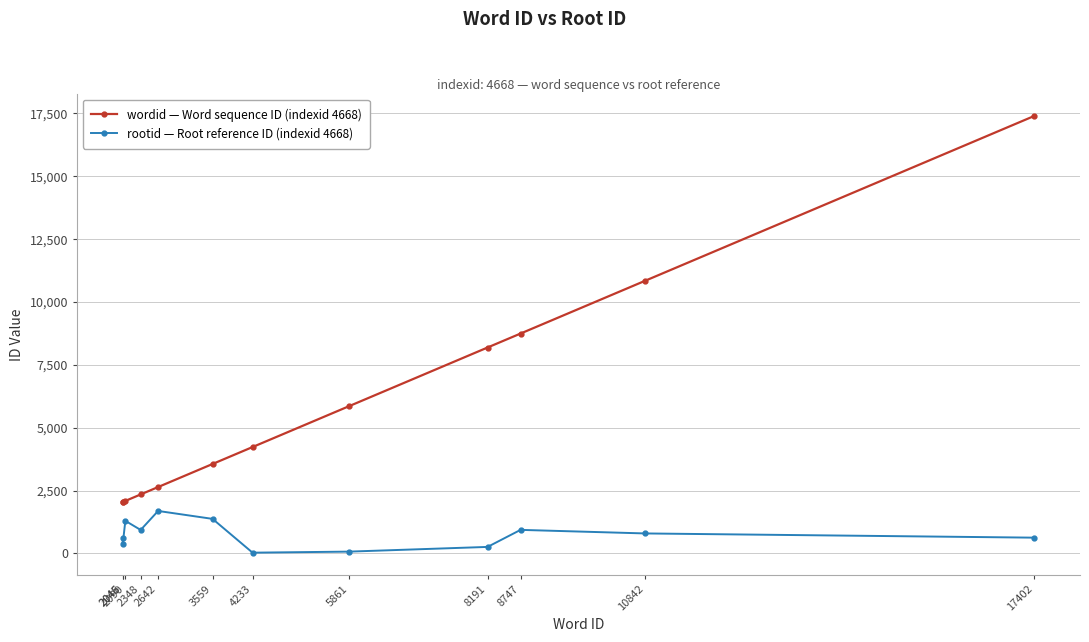

Which series has the largest total across all categories?

wordid — Word sequence ID (indexid 4668)